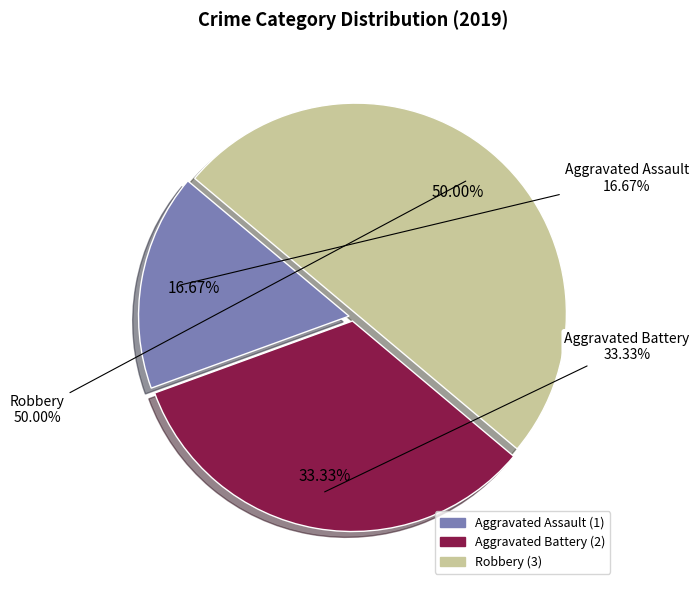

What portion of the pie excludes Aggravated Battery?

66.7%